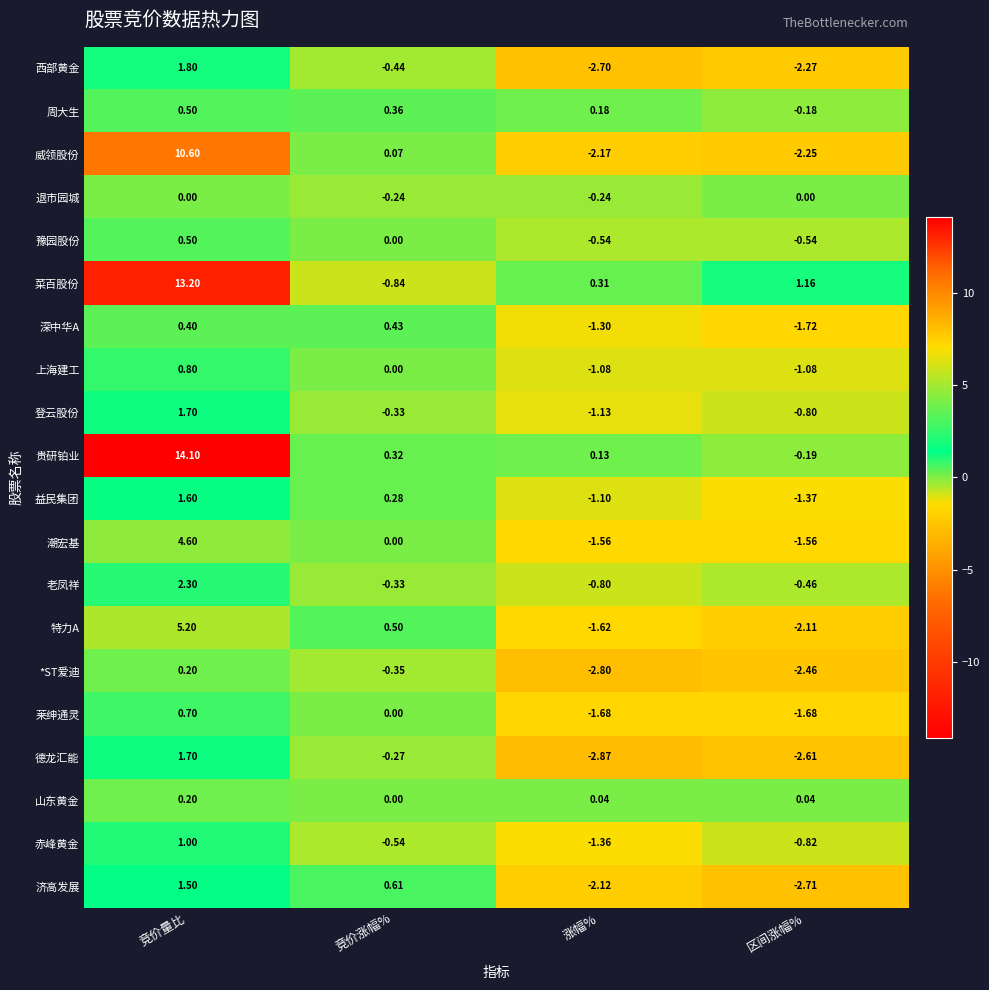

Where is 莱绅通灵 nearest to the value 0?

竞价涨幅%